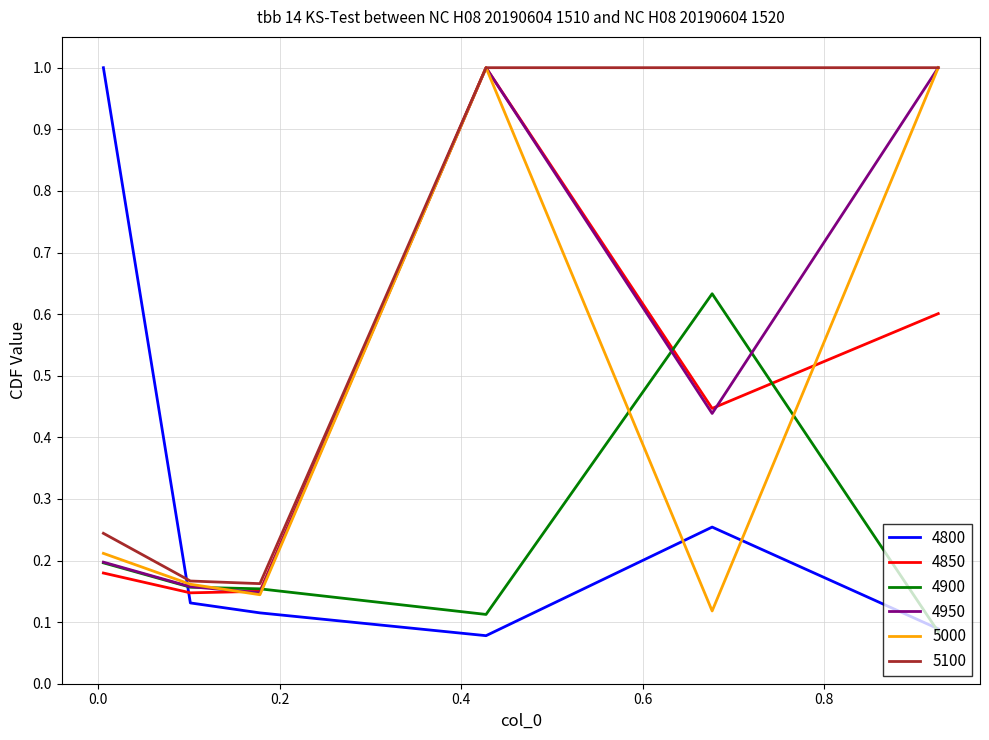

After their last crossing, which series has the higher values: 4950 or 4900?

4950